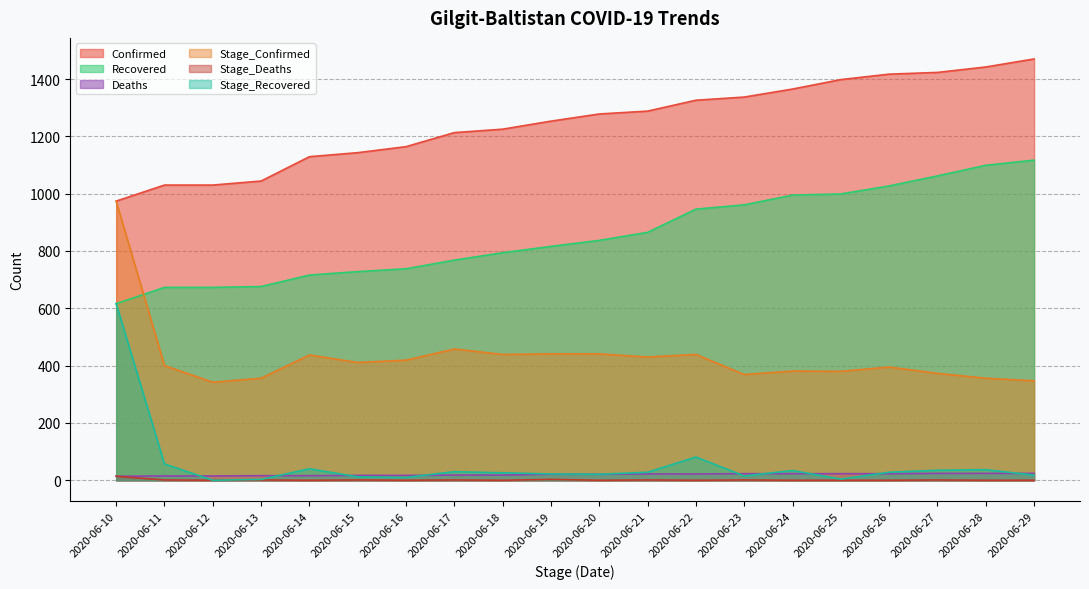

What is the sum of the Deaths values at 2020-06-12 and 2020-06-10?

29